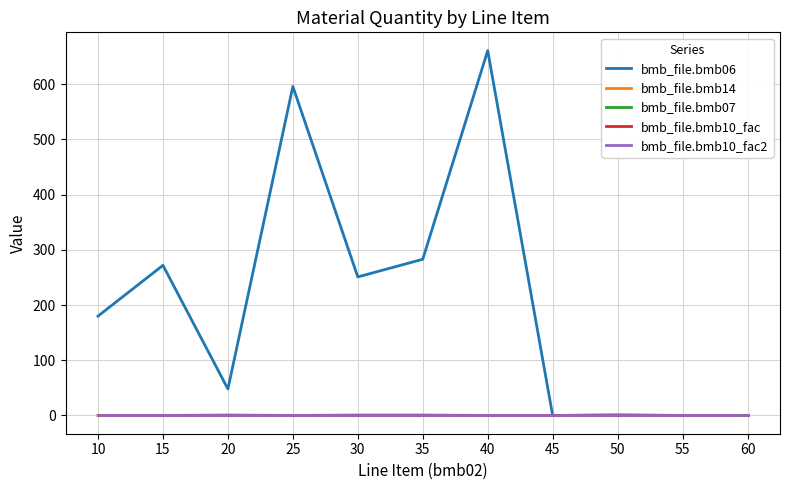

List the labels in order of bmb_file.bmb07 value, smallest first.

10, 15, 20, 25, 30, 35, 40, 45, 50, 55, 60